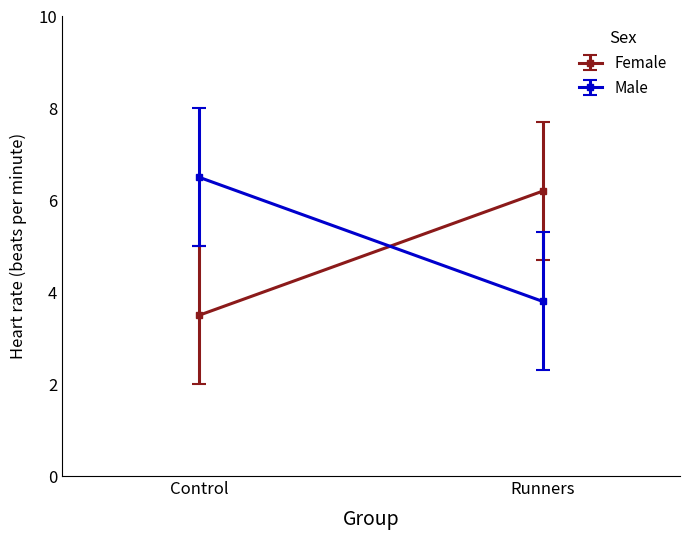

Which series has the largest range (max minus min)?

Female